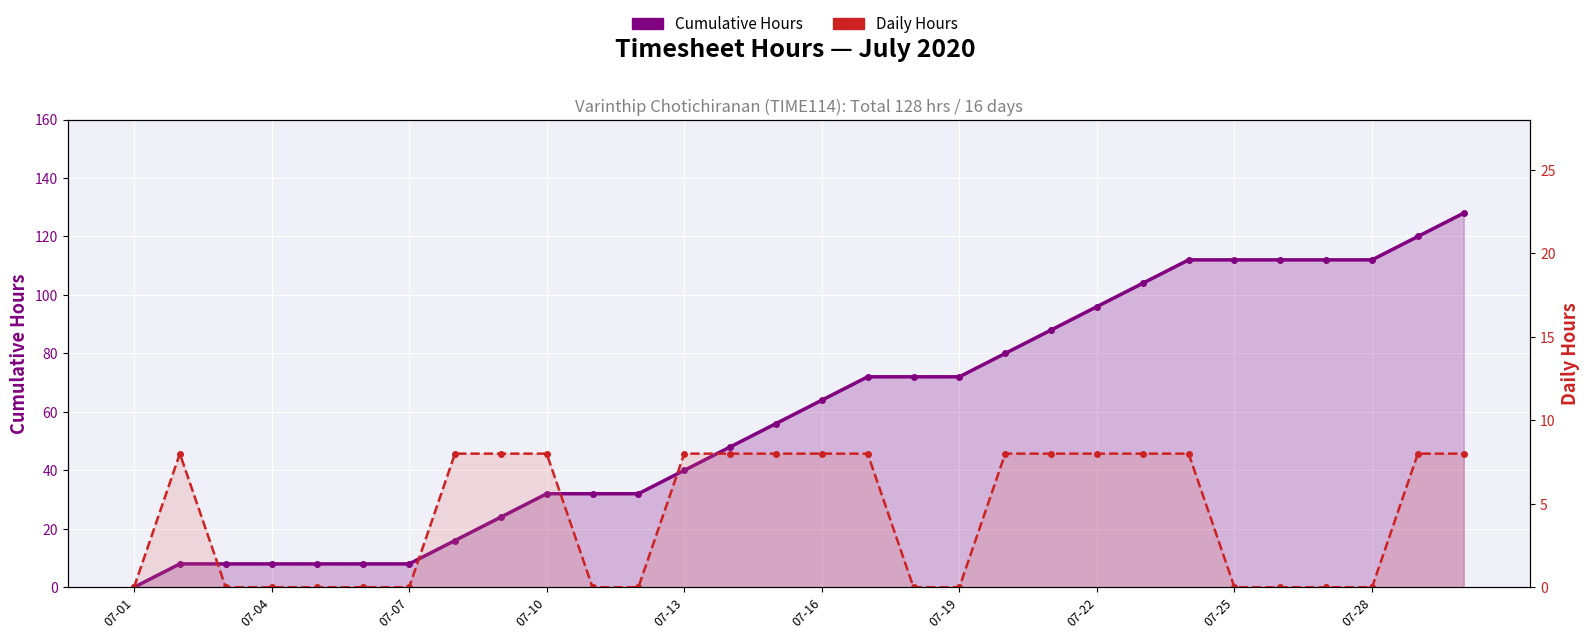

Reading right to left, what are all the values shown in this chart?

Cumulative Hours: 128	120	112	112	112	112	112	104	96	88	80	72	72	72	64	56	48	40	32	32	32	24	16	8	8	8	8	8	8	0
Daily Hours: 8	8	0	0	0	0	8	8	8	8	8	0	0	8	8	8	8	8	0	0	8	8	8	0	0	0	0	0	8	0